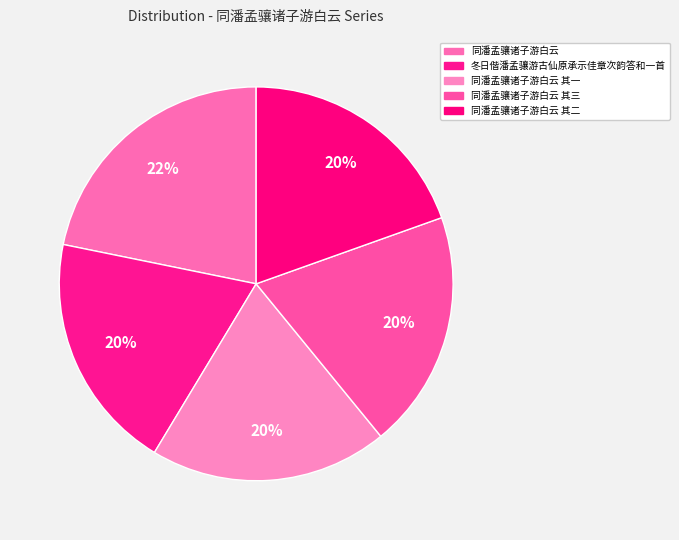

Count the number of slices in the pie.

5